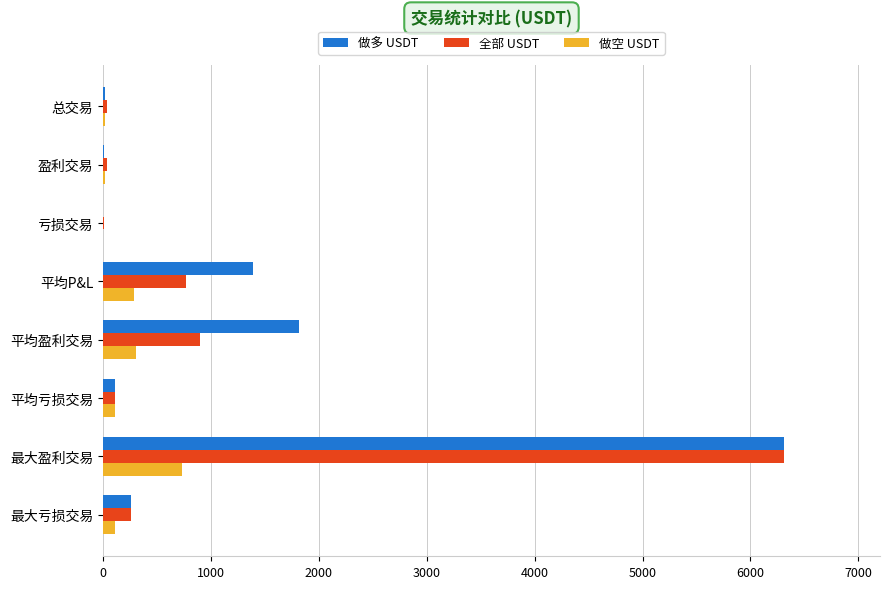

Which series changed the most between 平均盈利交易 and 最大盈利交易?

全部 USDT